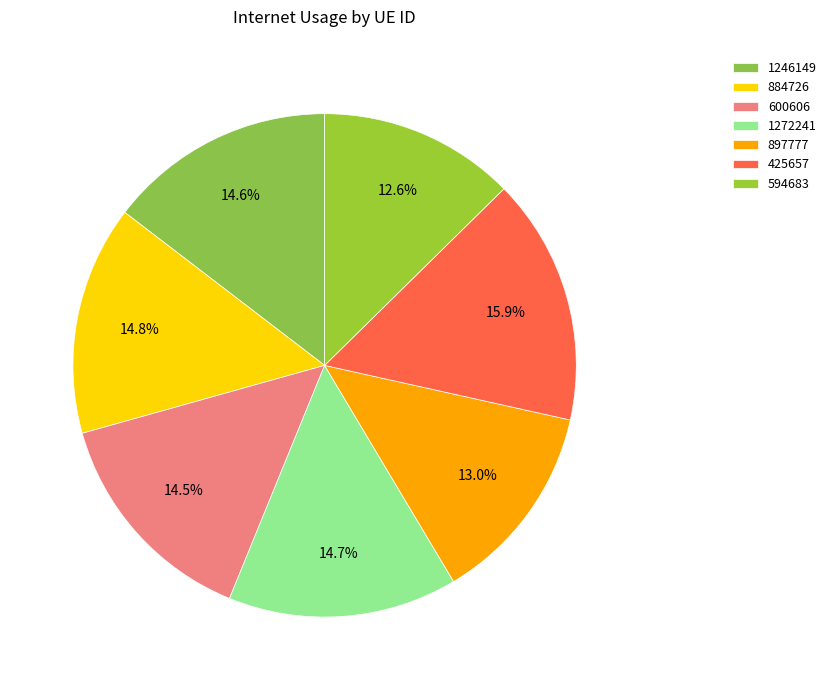

How many slices are in this pie chart?

7